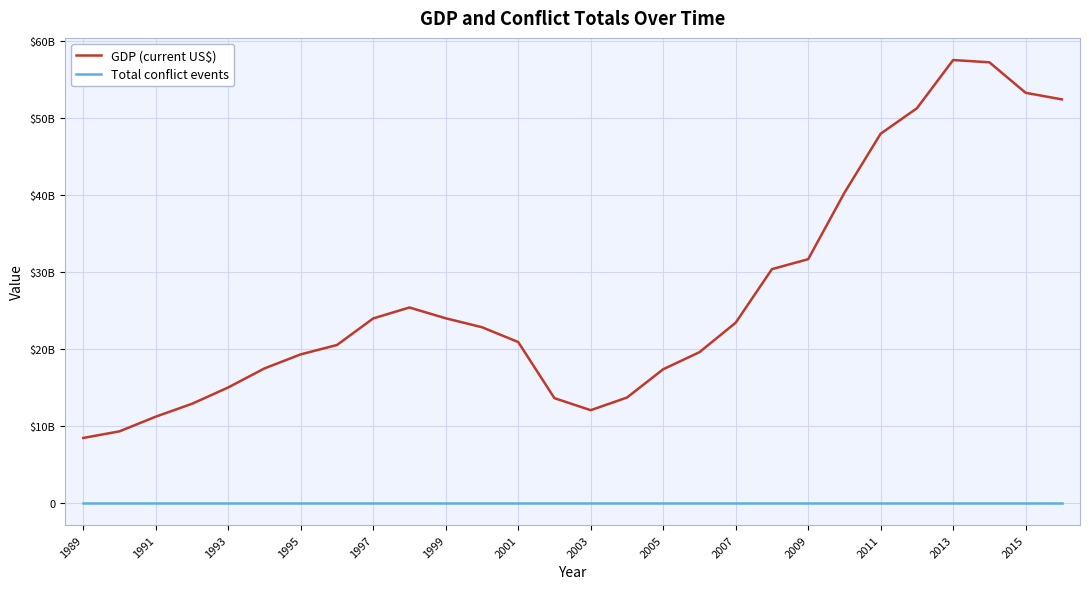

List the series in order of their peak value, lowest first.

Total conflict events, GDP (current US$)